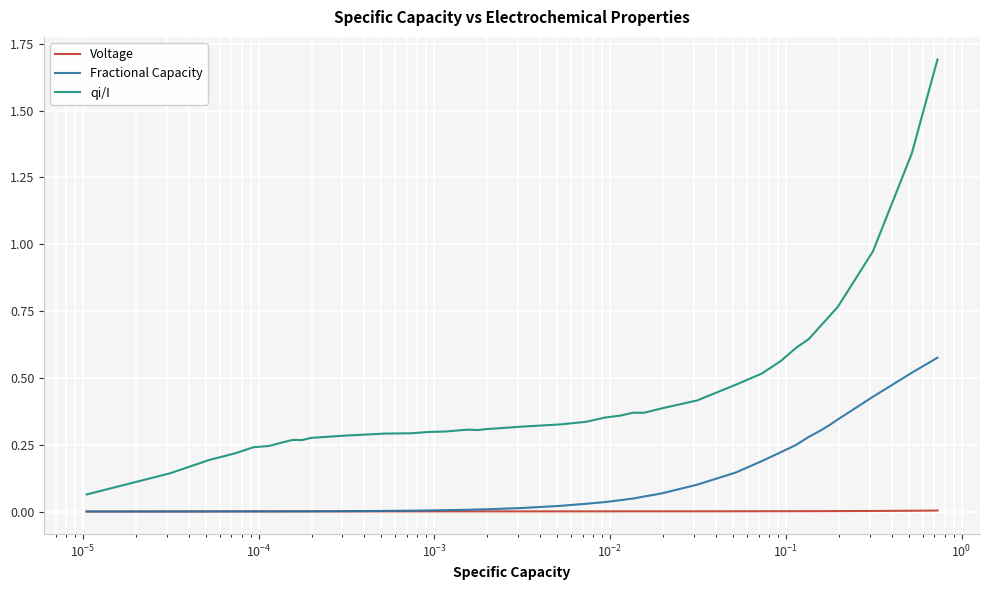

Which series has the widest spread of values?

qi/I